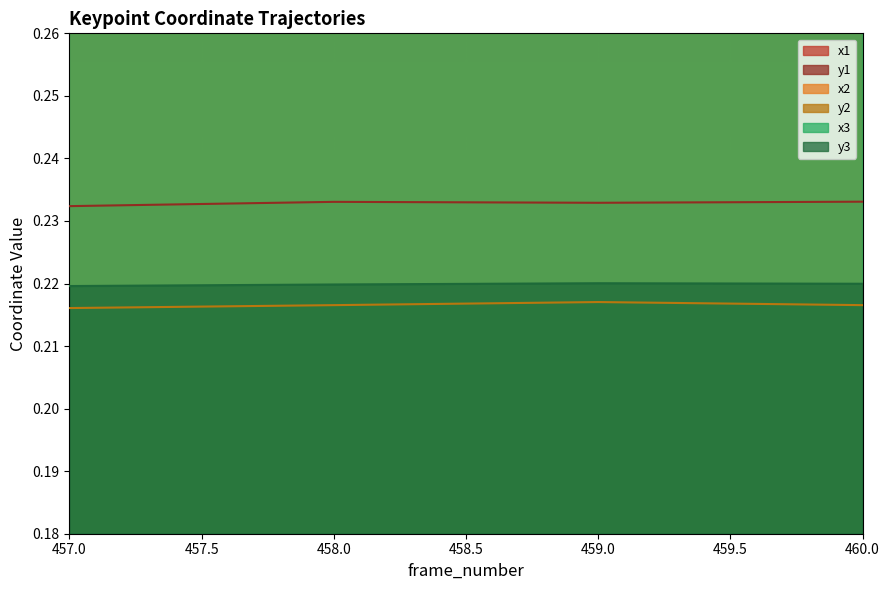

Reading right to left, extract all data points from this chart.

x1: 0.6	0.6	0.6	0.6
y1: 0.2	0.2	0.2	0.2
x2: 0.6	0.6	0.6	0.6
y2: 0.2	0.2	0.2	0.2
x3: 0.6	0.6	0.6	0.6
y3: 0.2	0.2	0.2	0.2